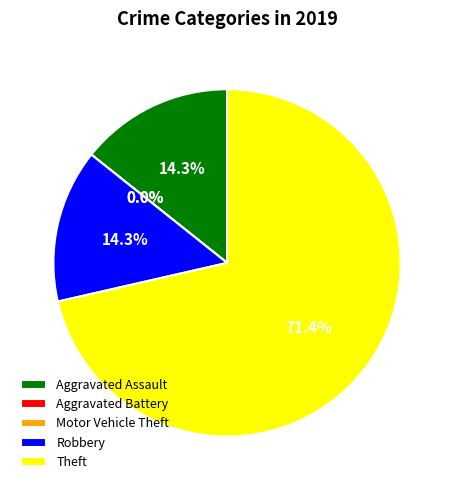

To the nearest percent, what portion does Aggravated Assault represent?

14%